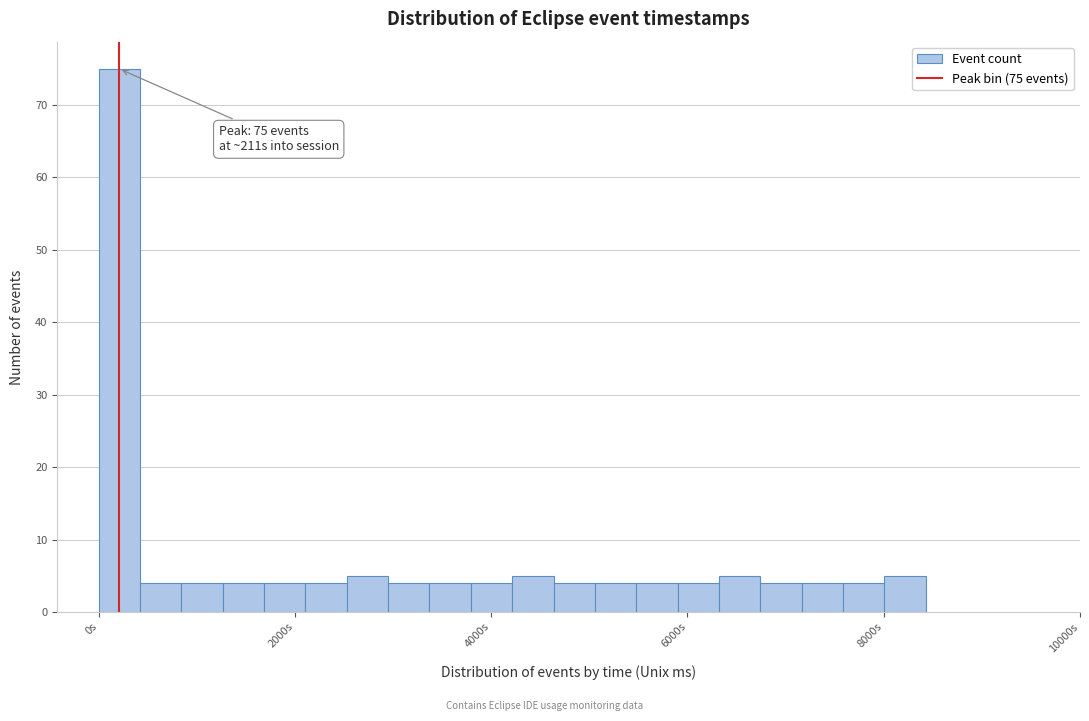

Read against the x-axis, roughly where is the centre of the tallest bar?

200